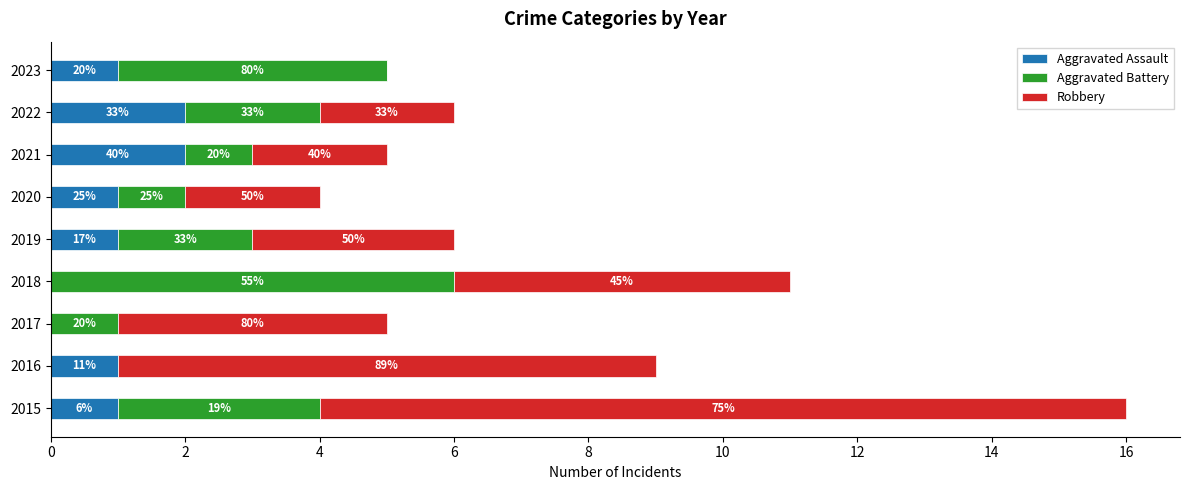

What are all the series names shown in the legend?

Aggravated Assault, Aggravated Battery, Robbery